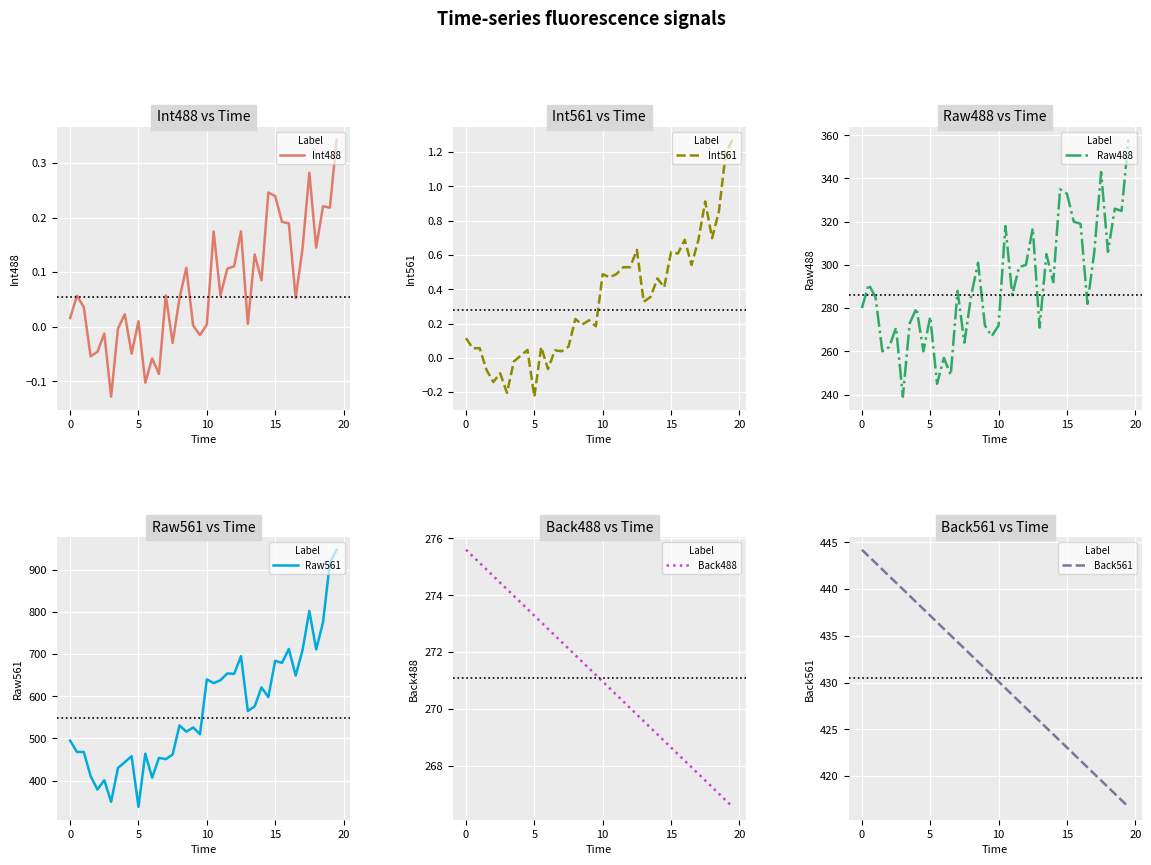

What is the minimum value for Raw488?

239